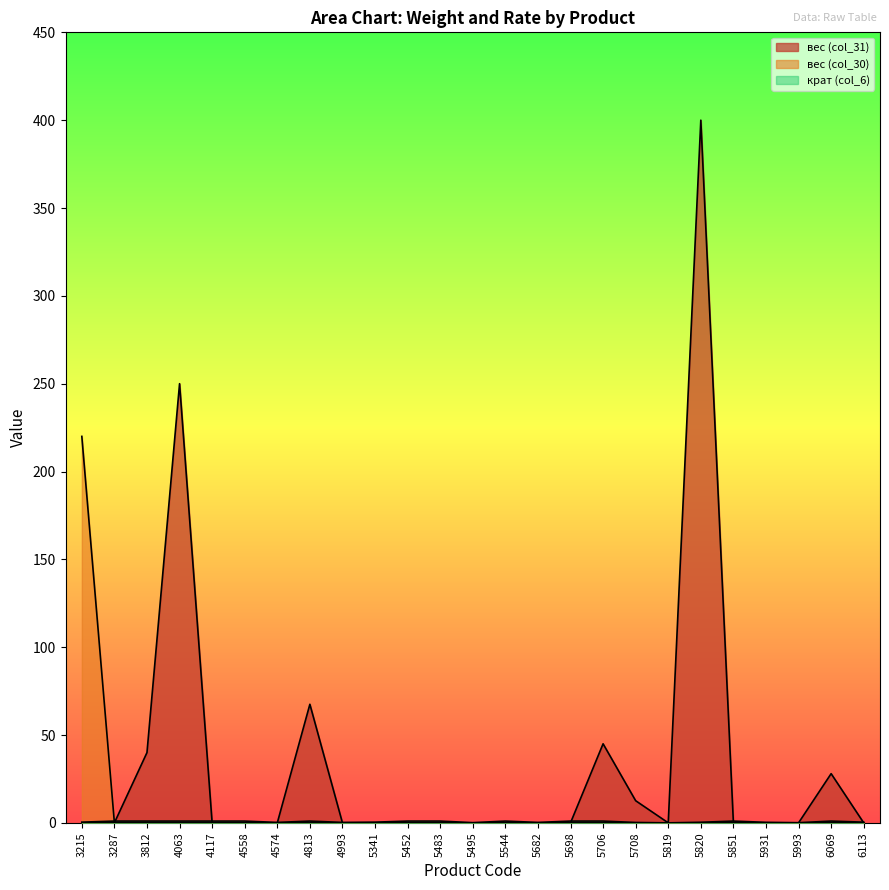

At how many categories does at least one series exceed 64?

4